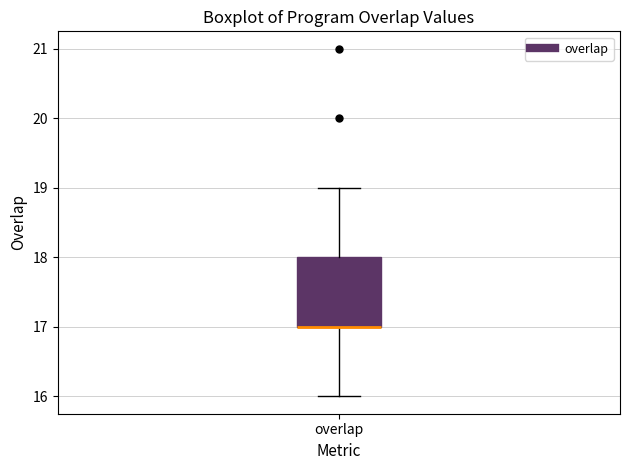

Transcribe this box plot: give where the median line is, the range the box spans, and where the two whiskers end, as read against the y-axis. The values are not printed on the chart, so give them approximately, as read against the axis.

median 17 (drawn on the box's lower edge), box 17 to 18, whiskers 16 to 19